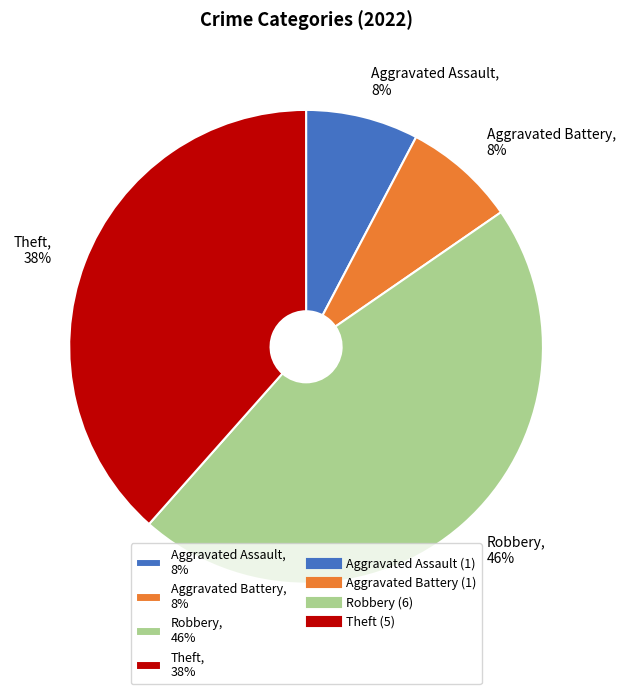

Is it true that Aggravated Assault is 22% of the pie?

False